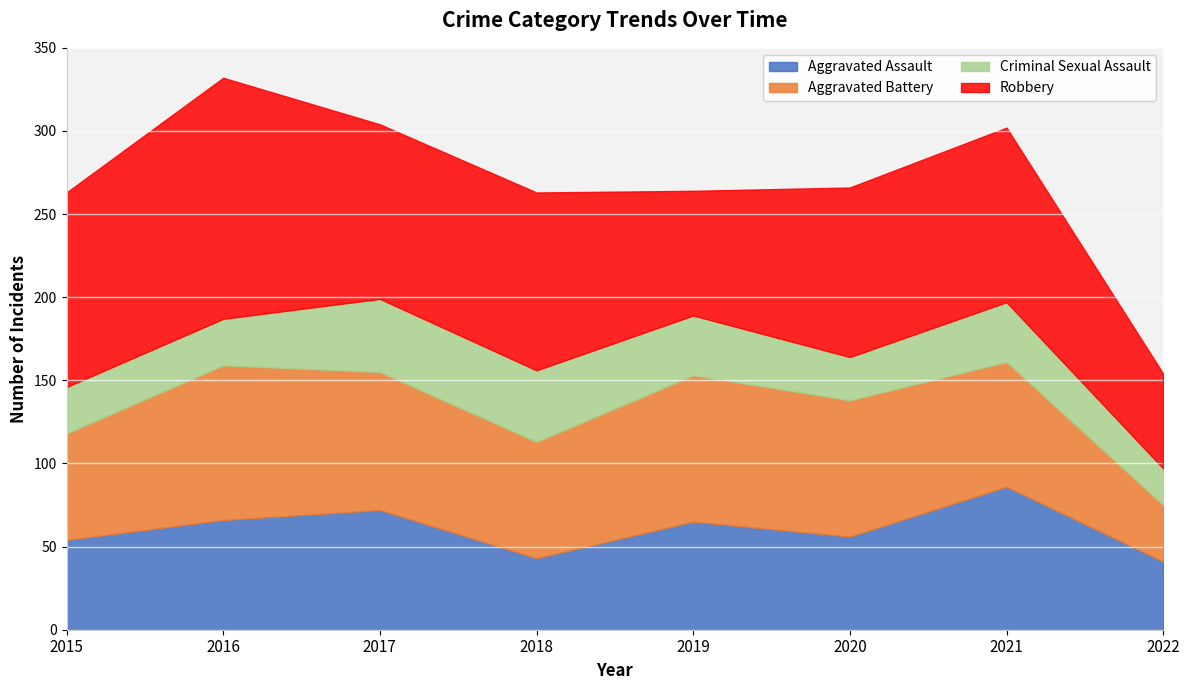

What value does the Robbery series have at 2016, to the nearest 10?

140